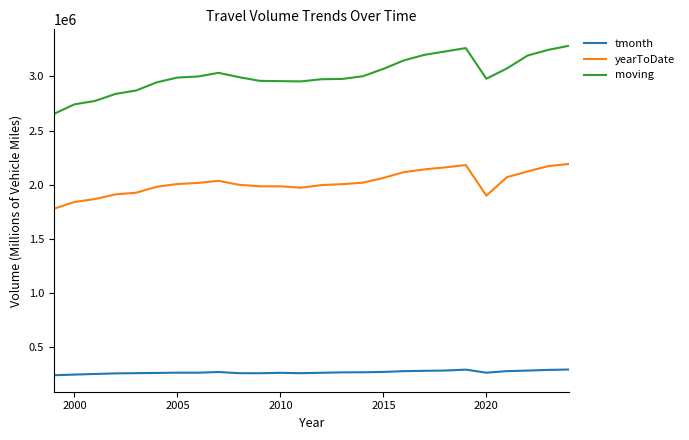

True or false: yearToDate and tmonth cross at least once.

False